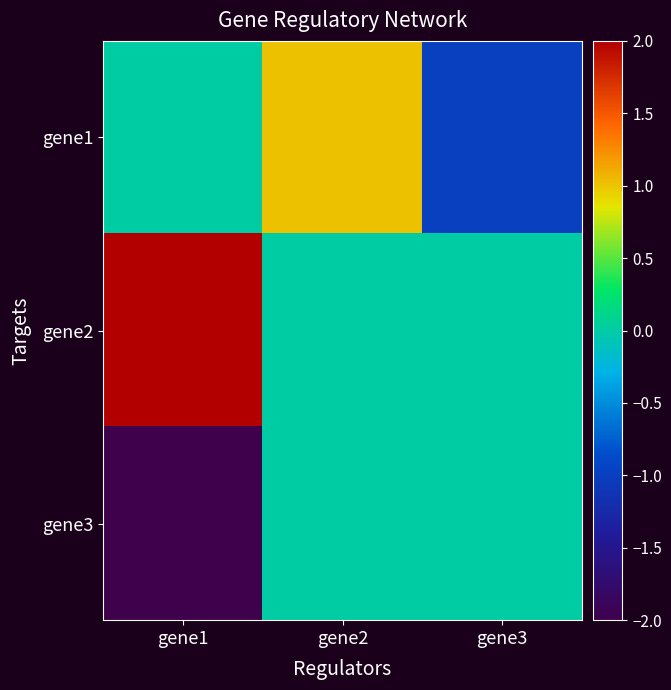

Reading left to right, extract all data points from this chart.

gene1: gene1=0	gene2=1	gene3=-1
gene2: gene1=2	gene2=0	gene3=0
gene3: gene1=-2	gene2=0	gene3=0